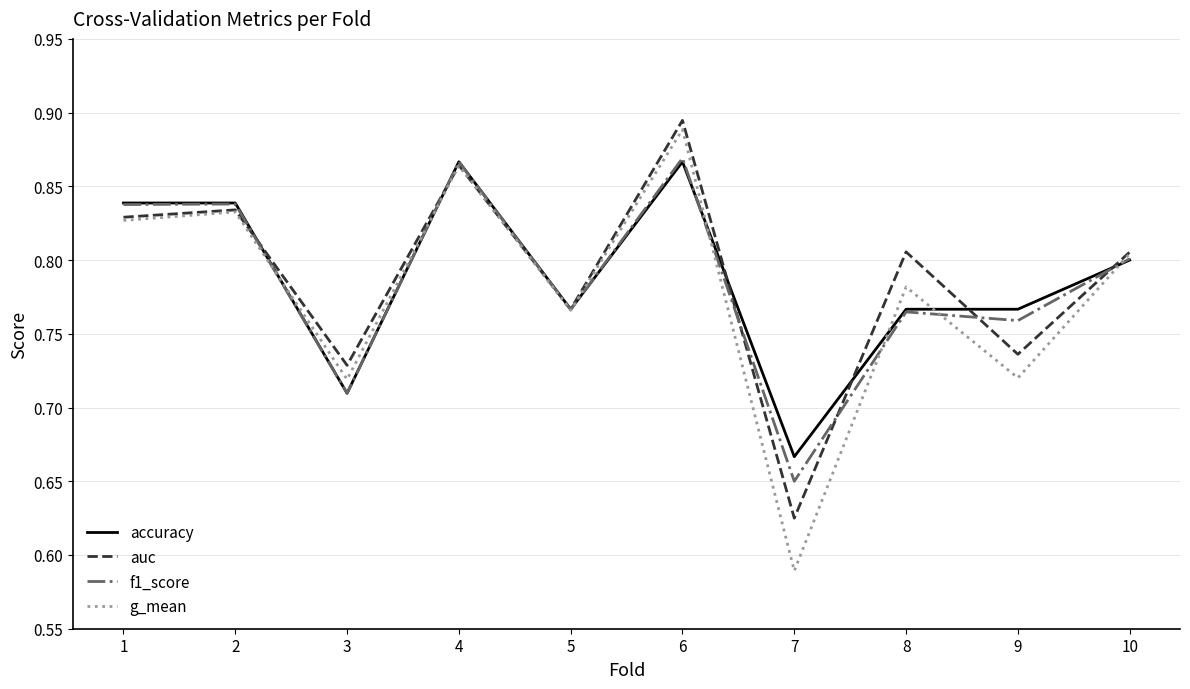

How many g_mean values are between 0 and 1?

10